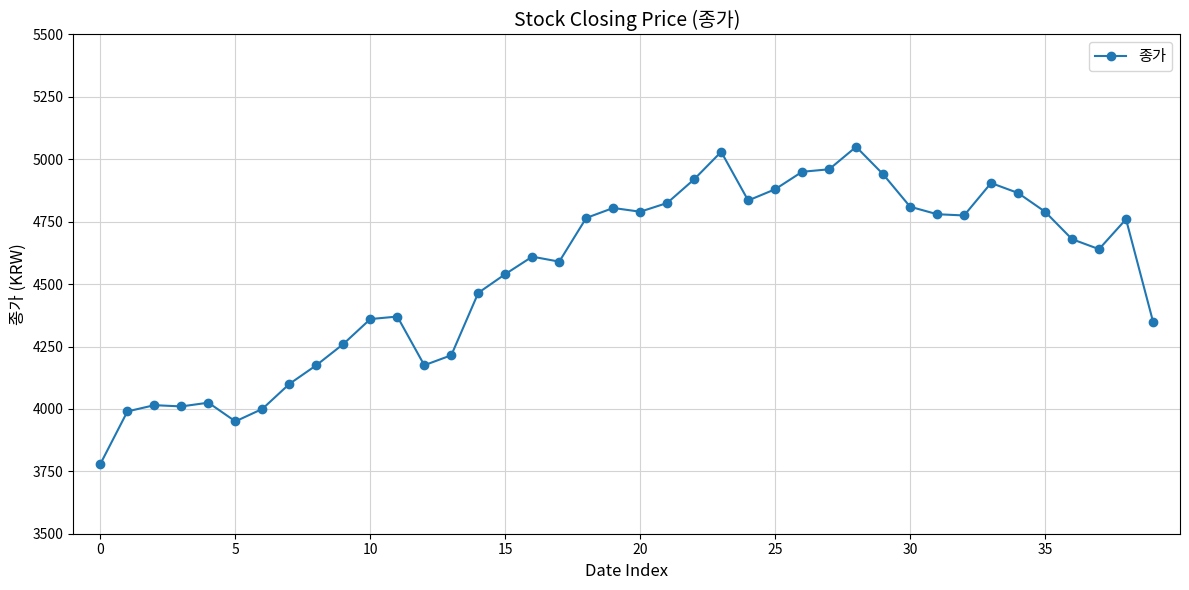

What is the value of the 1st point from the left?

3780